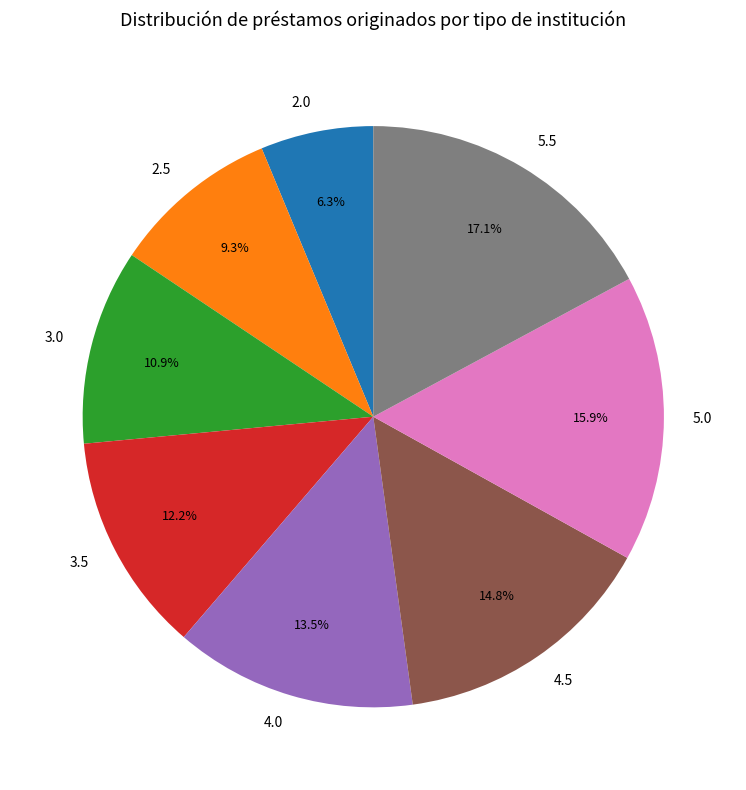

To the nearest percent, what is the combined percentage of 4.0 and 3.0?

24%